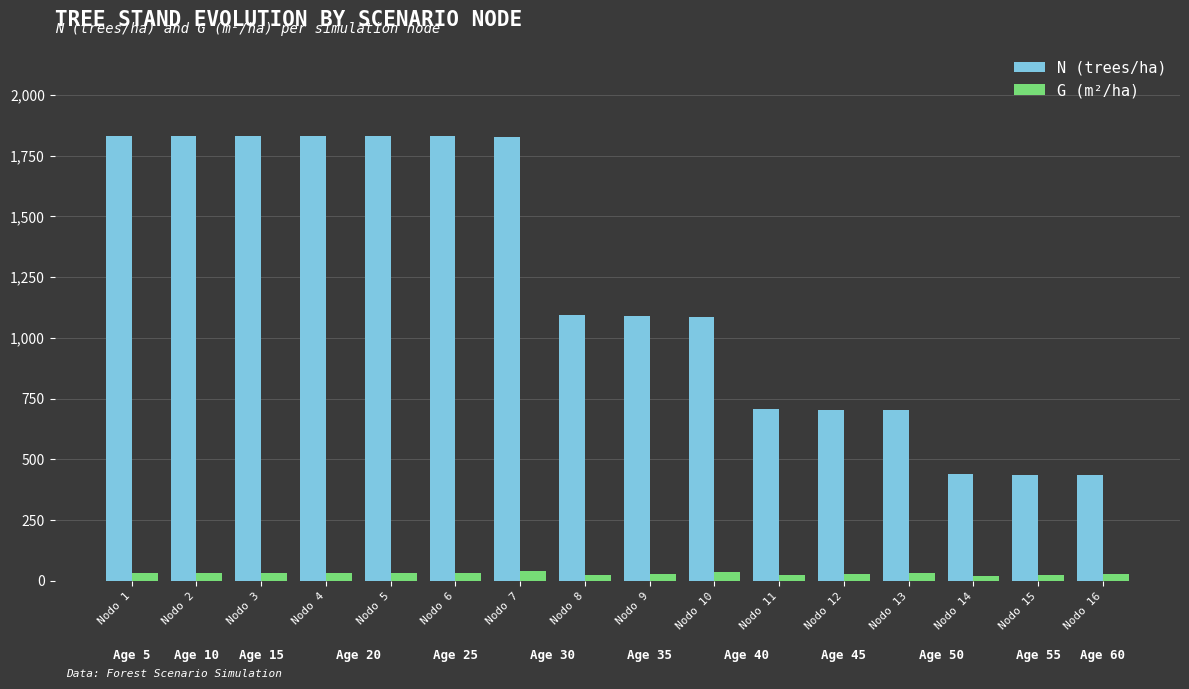

Rank the series by their maximum value, from lowest to highest.

G (m²/ha), N (trees/ha)